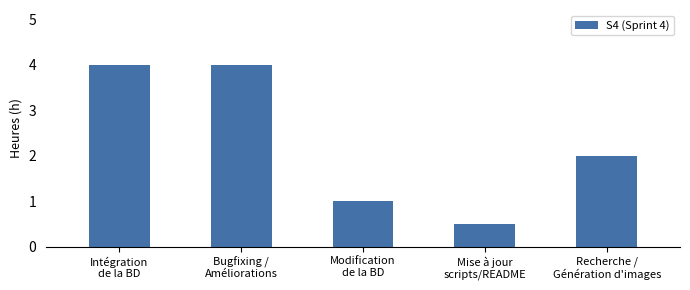

What is the ratio of the value at Mise à jour
scripts/README to the value at Modification
de la BD?

0.5